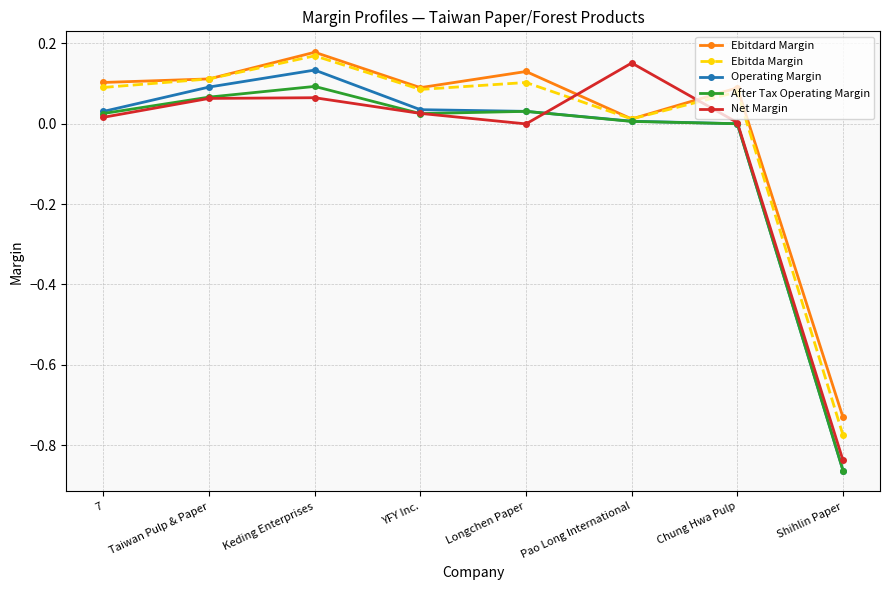

Where do Ebitdard Margin and Net Margin first cross each other?

Longchen Paper and Pao Long International